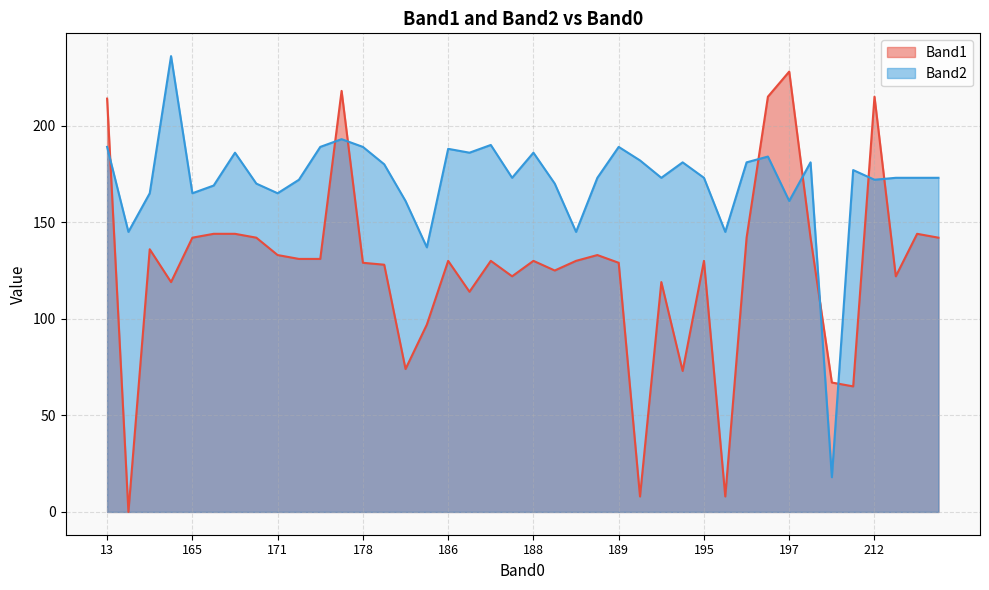

At 189, list the series in order from smallest to largest.

Band1, Band2